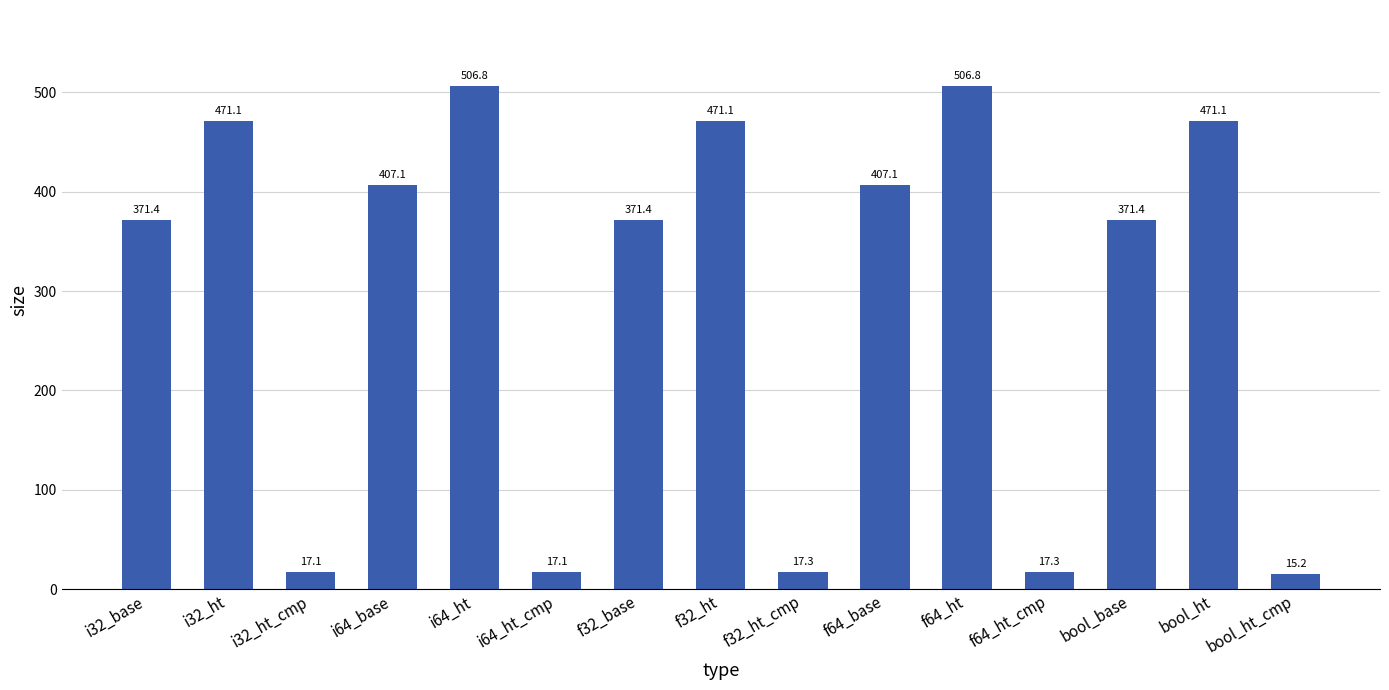

Are the bars horizontal?

No